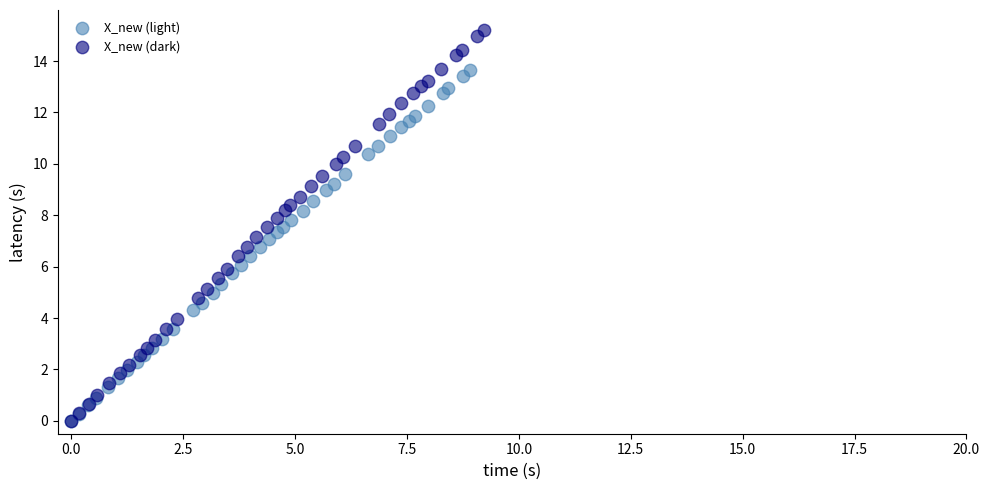

Which series has the largest Y range (max minus min)?

X_new (dark)